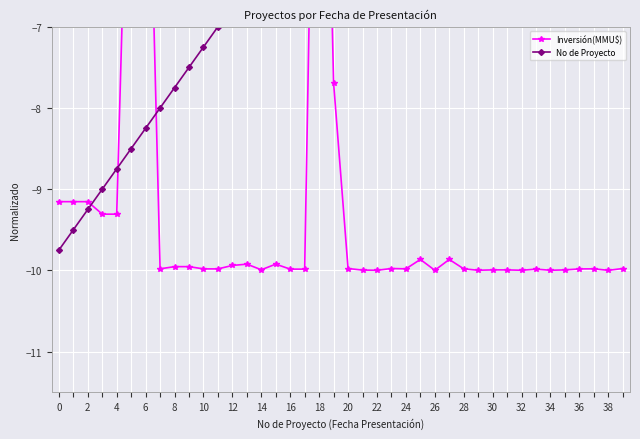

List the series in order of their overall mean, highest first.

No de Proyecto, Inversión(MMU$)